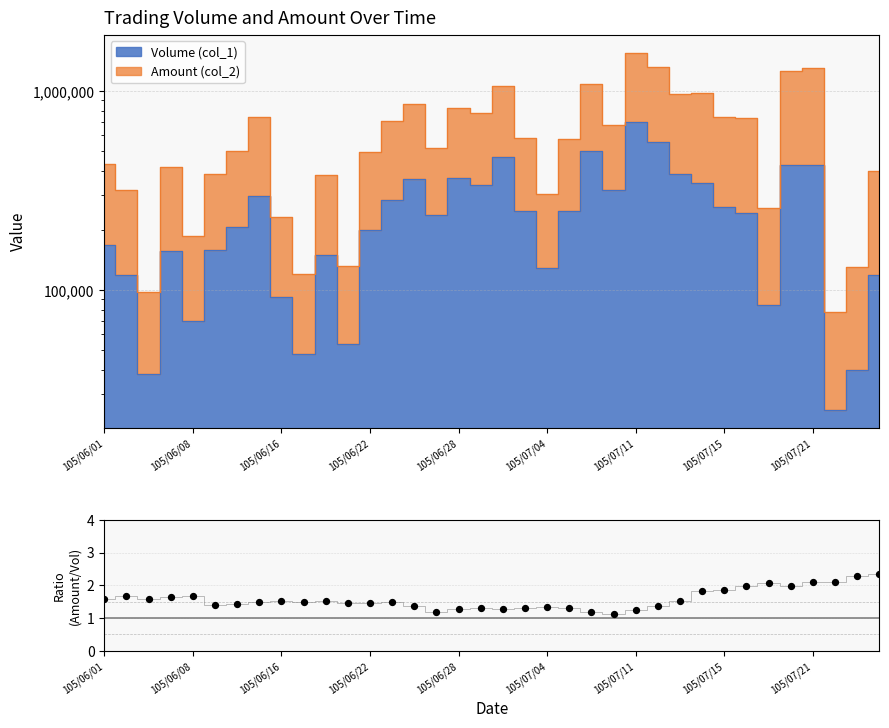

What is the ratio of the value at 23 to the value at 105/06/16?

0.7